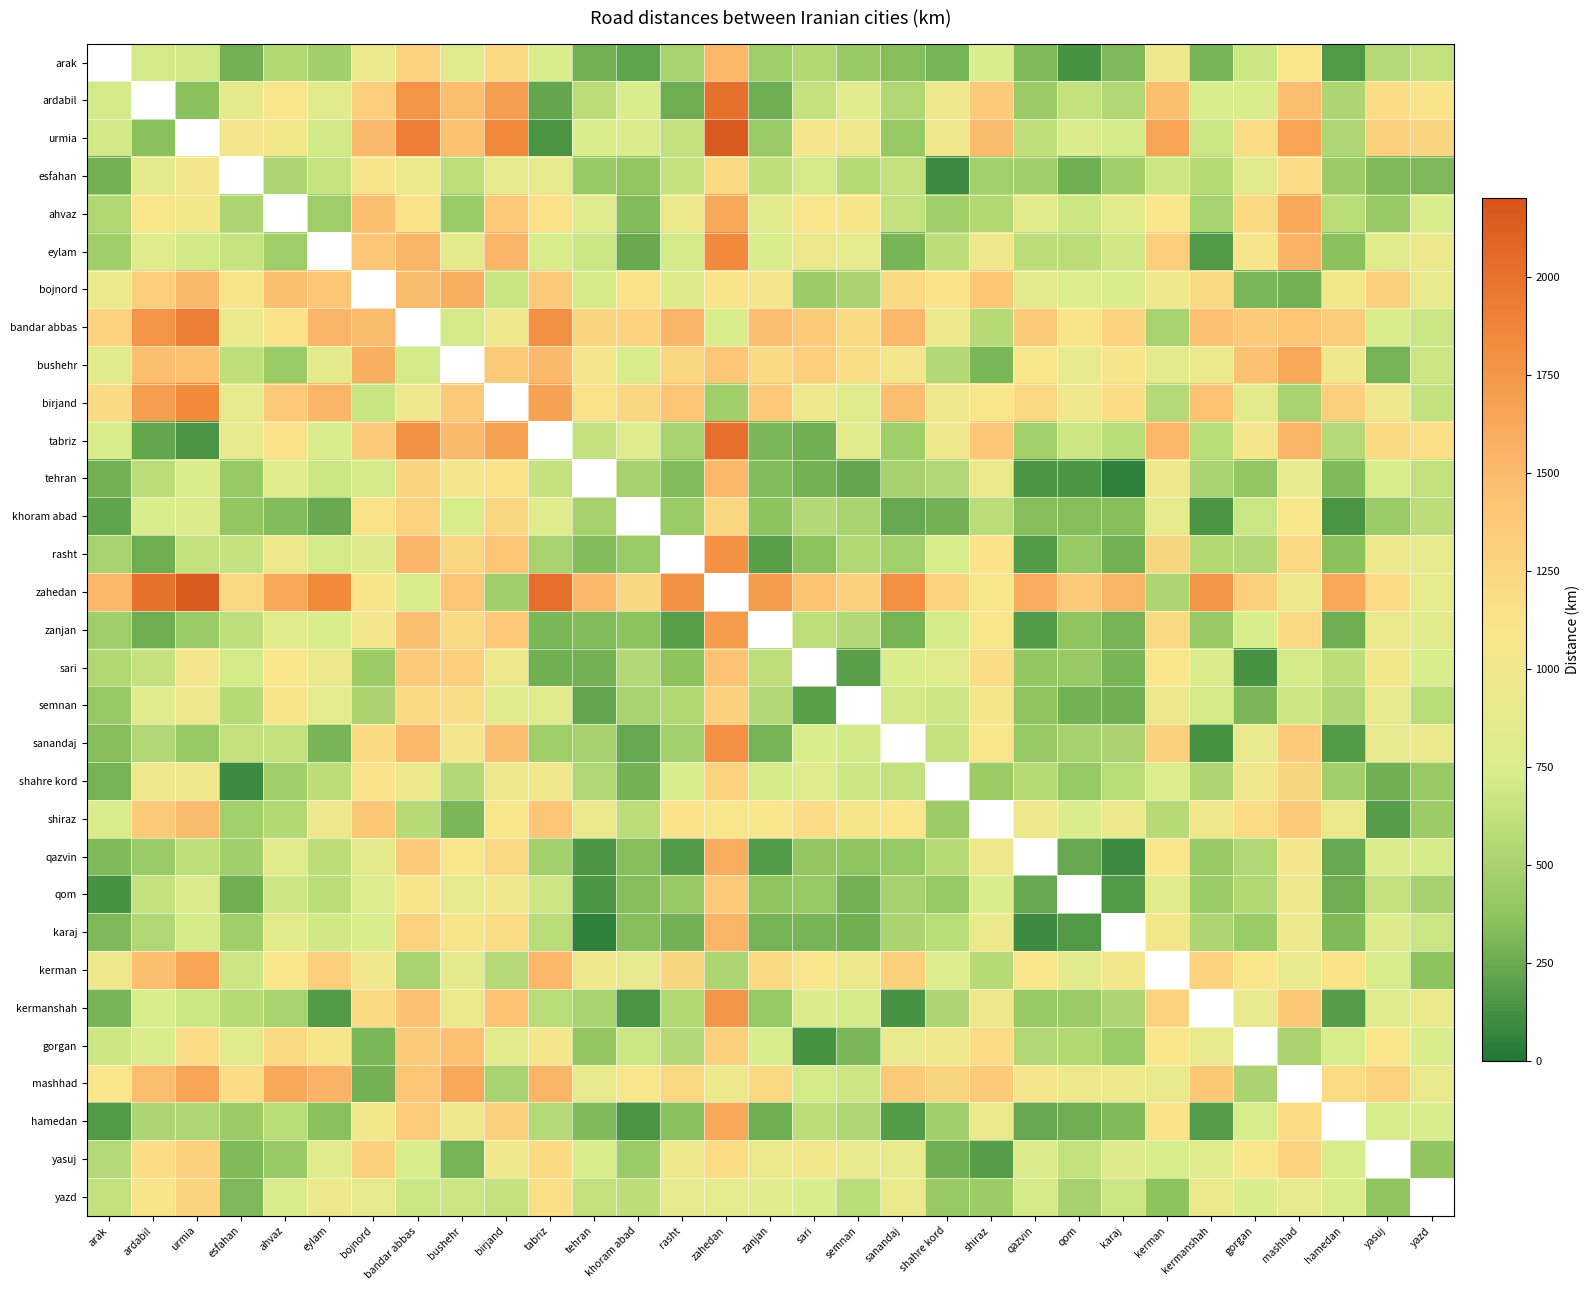

Read the sanandaj value at khoram abad.

237.0